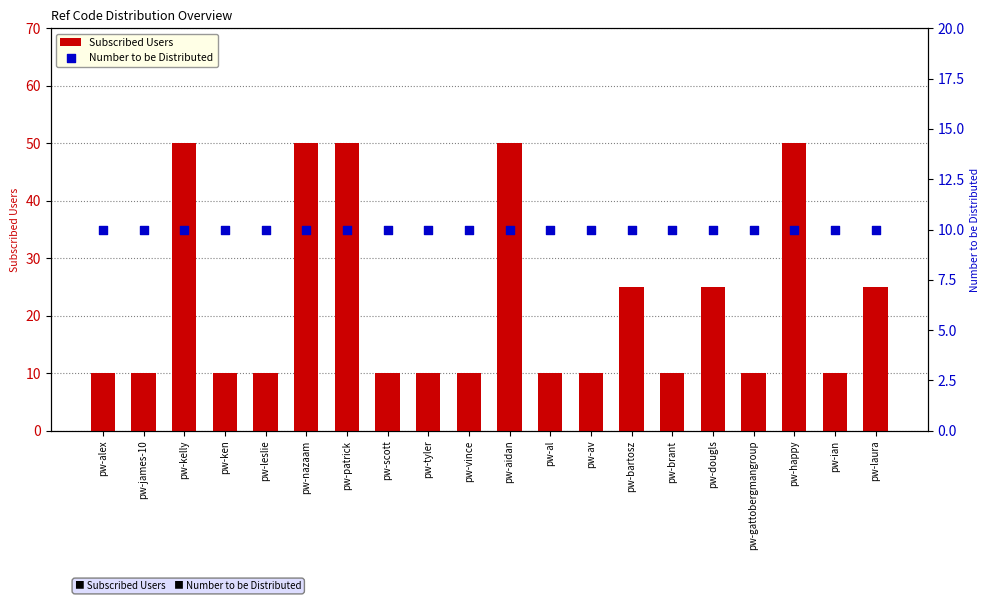

At which category is the sum across all series the highest?

pw-kelly